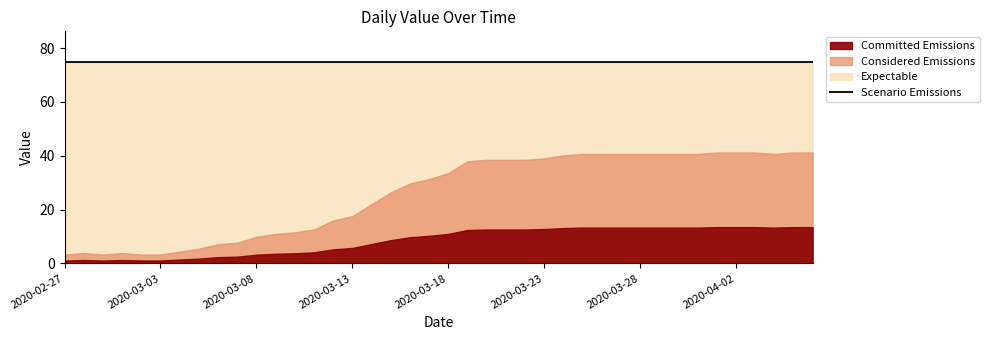

Is it true that the value at 2020-03-02 is 11?

False